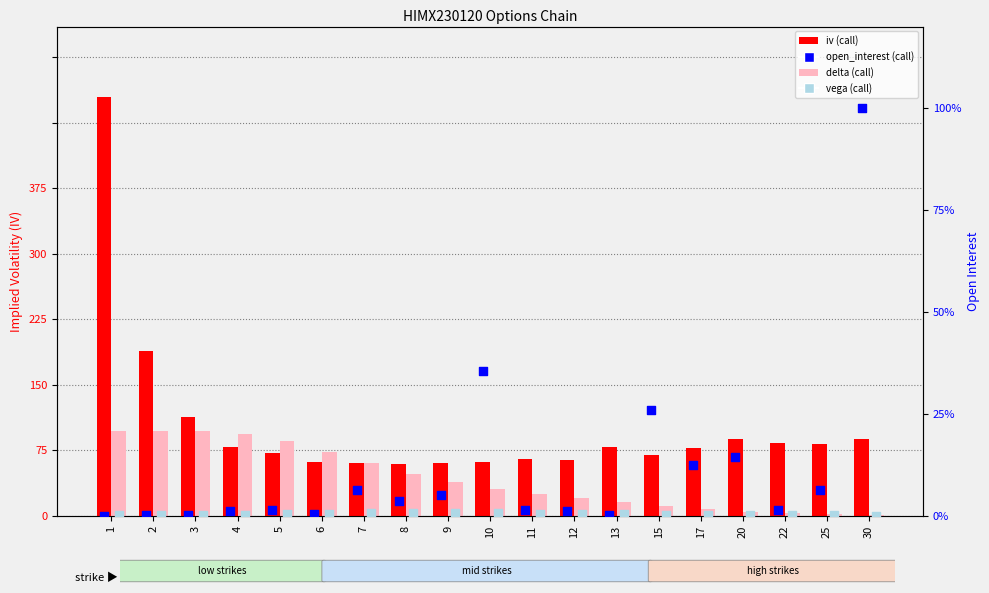

Which series reaches the maximum Y coordinate?

open_interest (call)